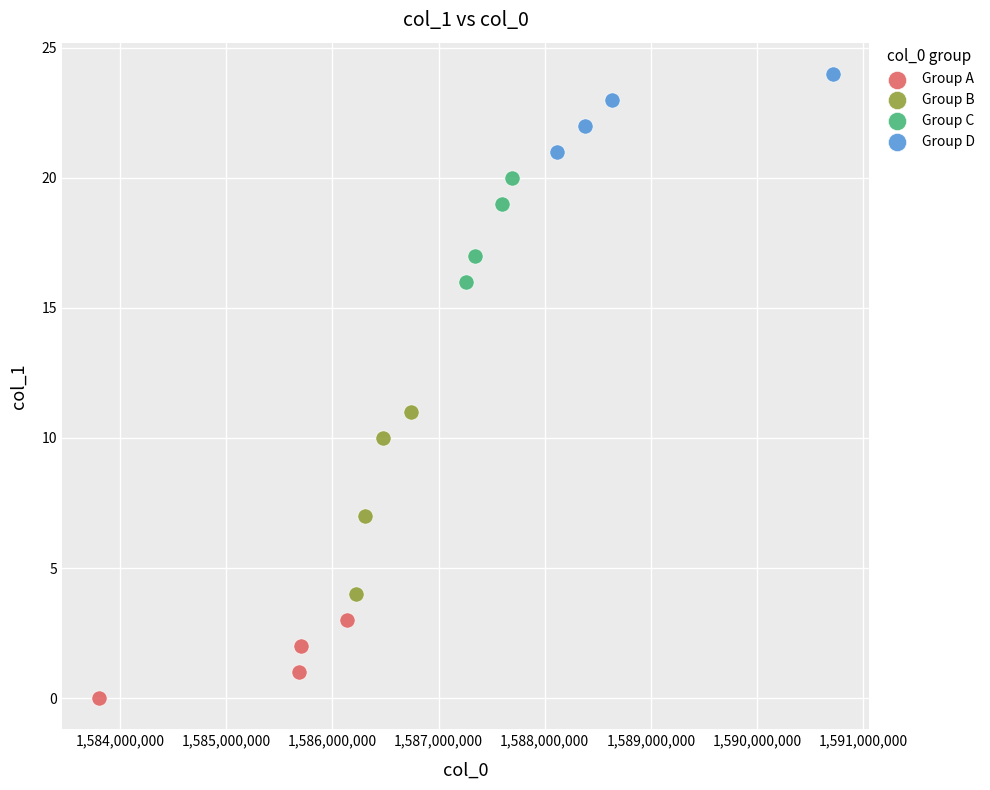

Which series reaches the minimum Y coordinate?

Group A